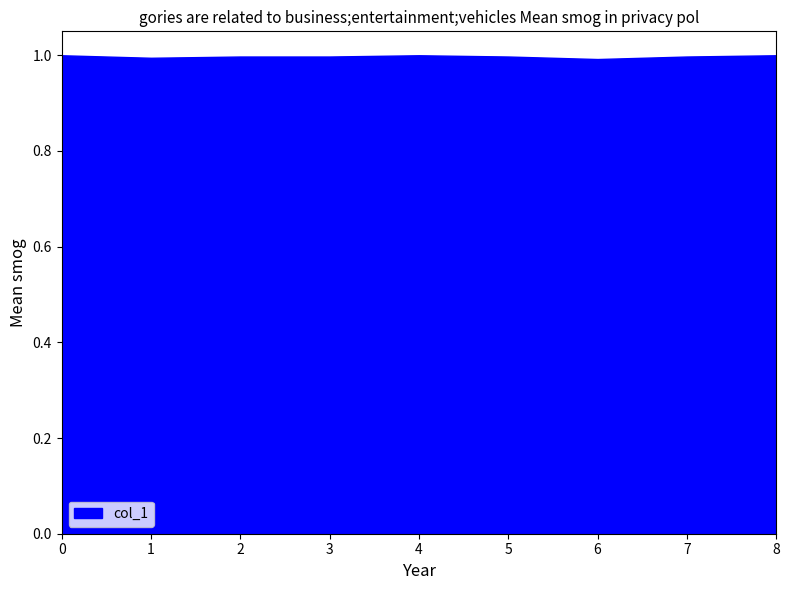

Is it true that the value at 0 is 0.7?

False